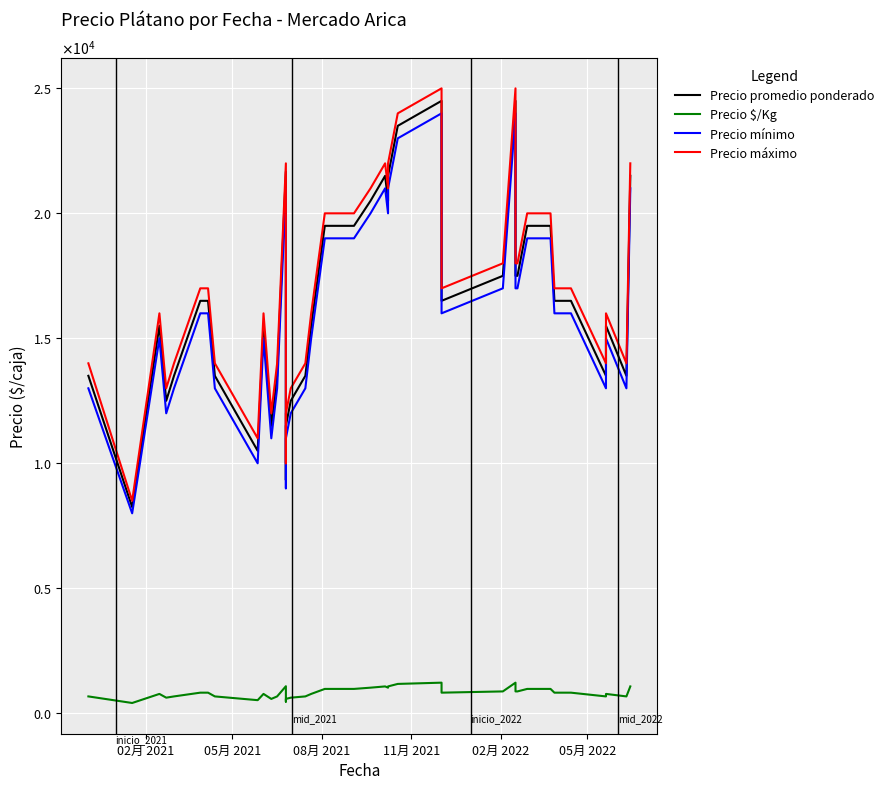

How many interior local valleys does the Precio mínimo series have?

9